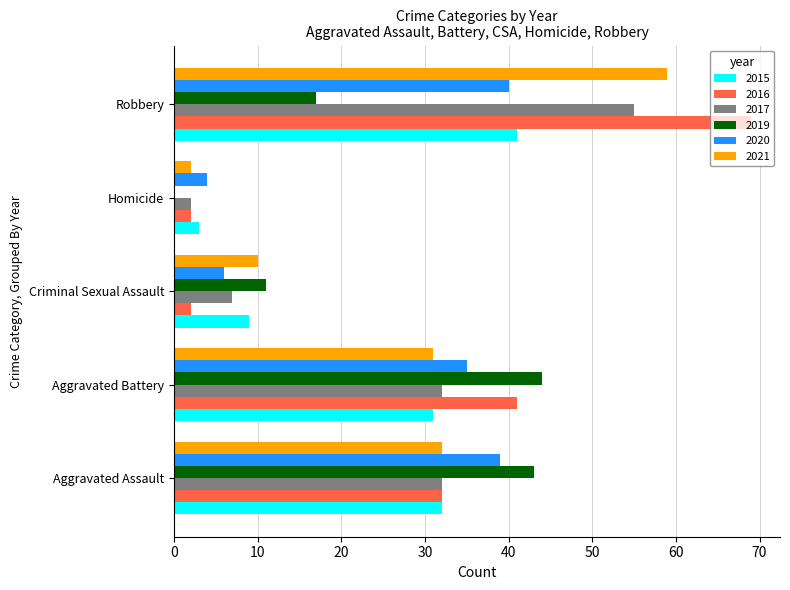

The 2019 series shows 0 at Homicide. True or false?

True